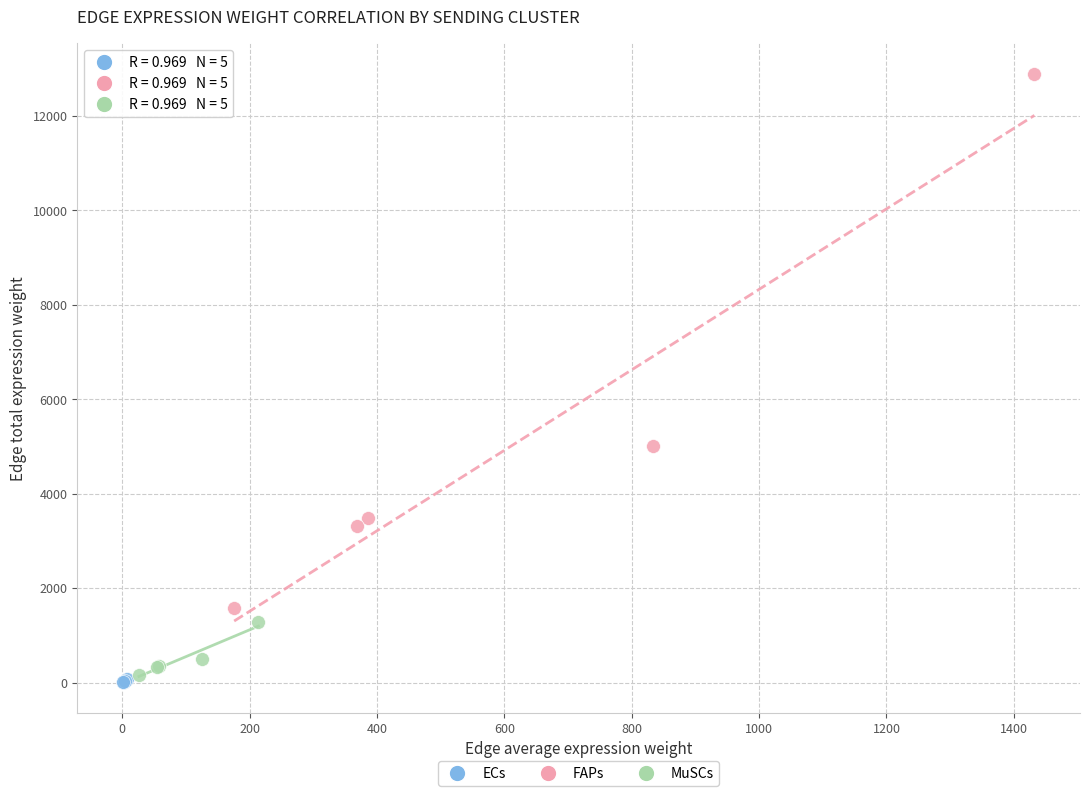

What are all the series names shown in the legend?

ECs, FAPs, MuSCs